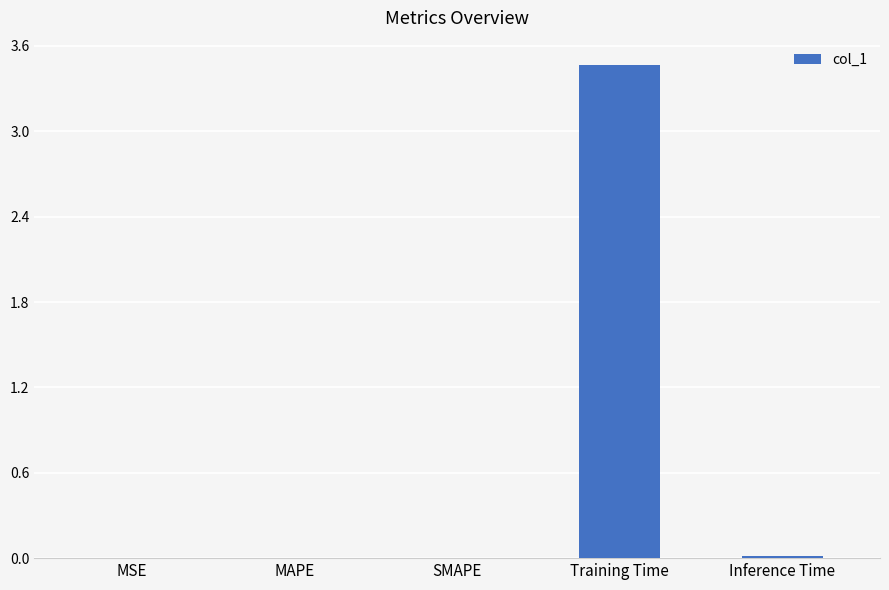

Count the number of categories in the chart.

5